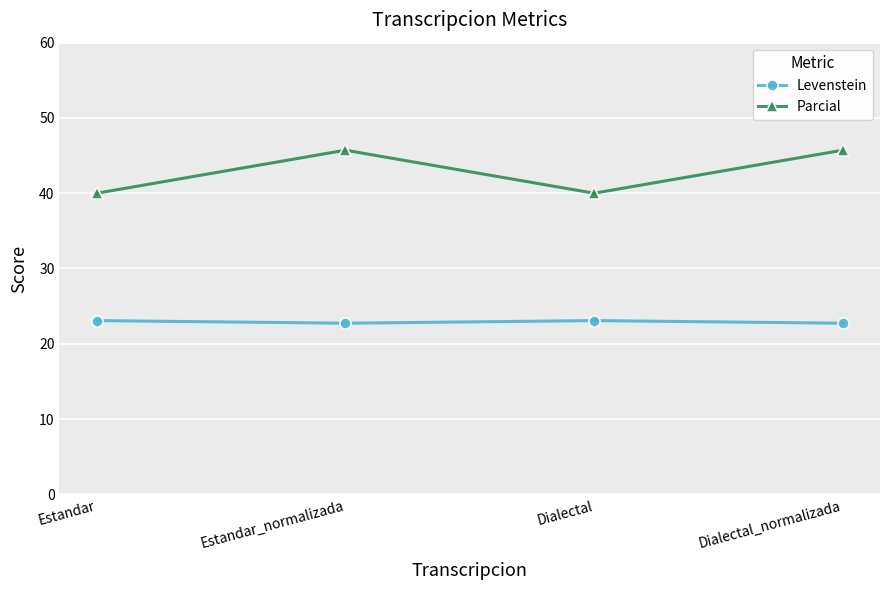

List the series in order of their overall mean, highest first.

Parcial, Levenstein